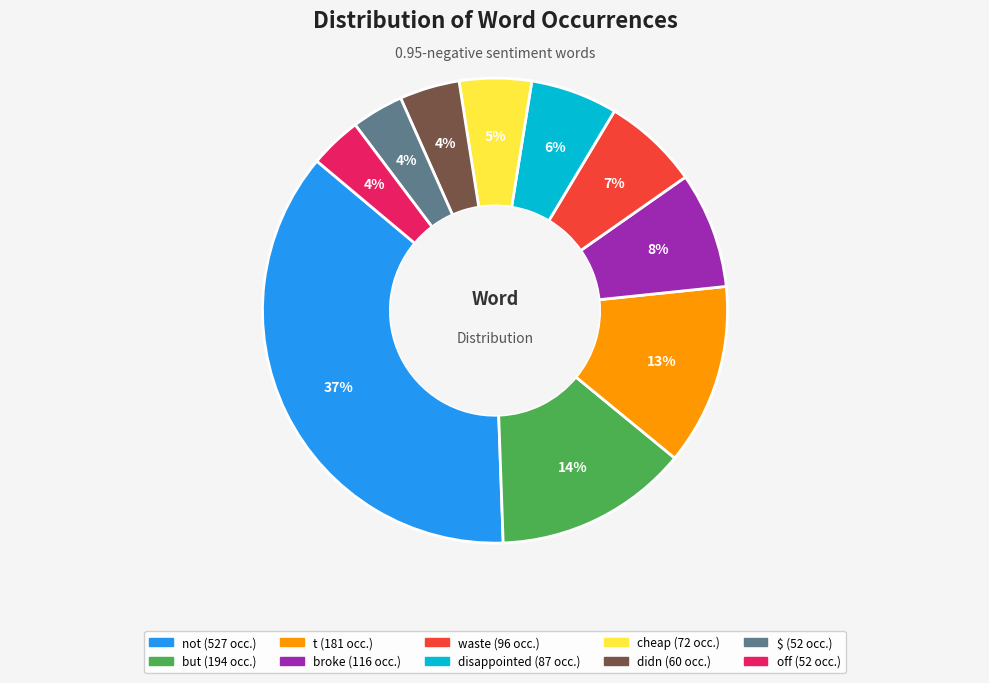

Does cheap represent more than half of the total?

No